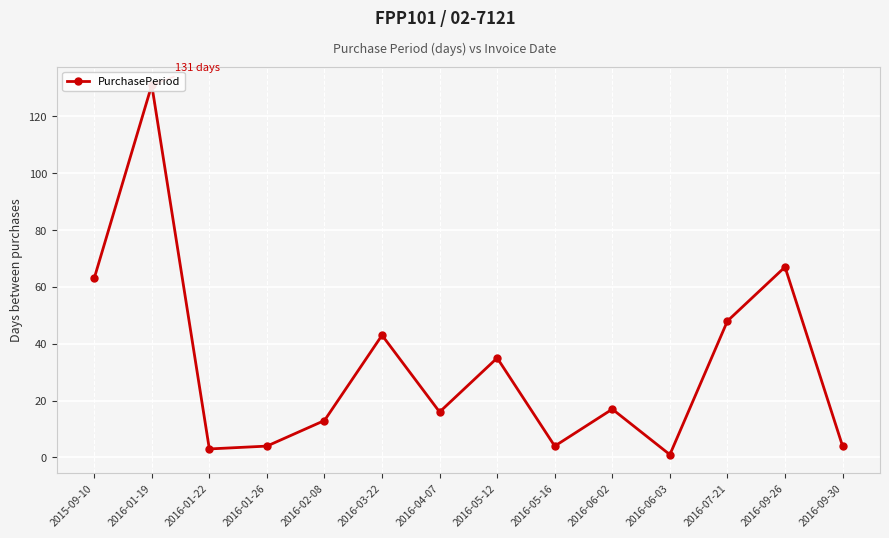

The value at 2015-09-10 is 63. True or false?

True